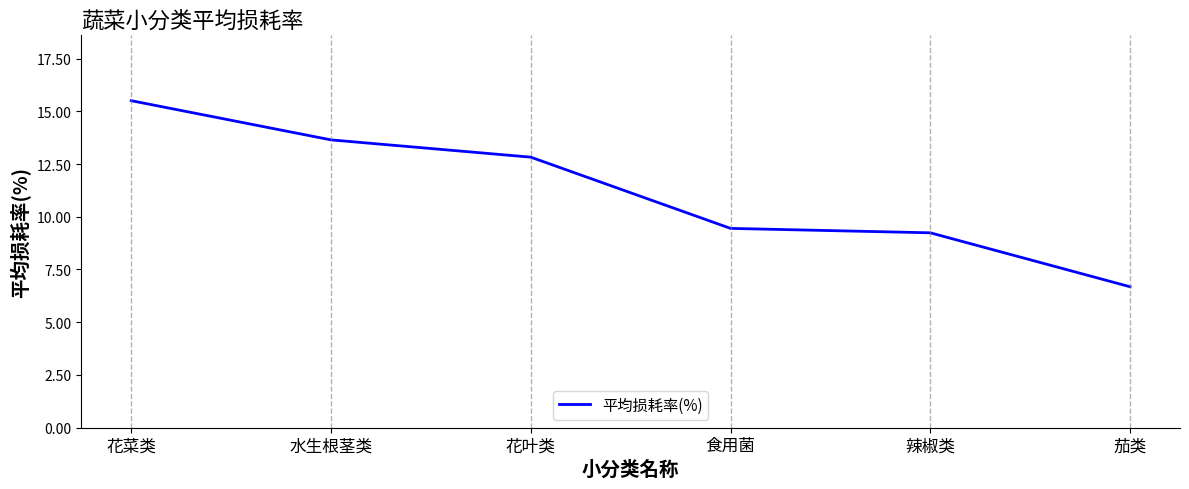

What is the difference between the maximum and minimum values?

8.8